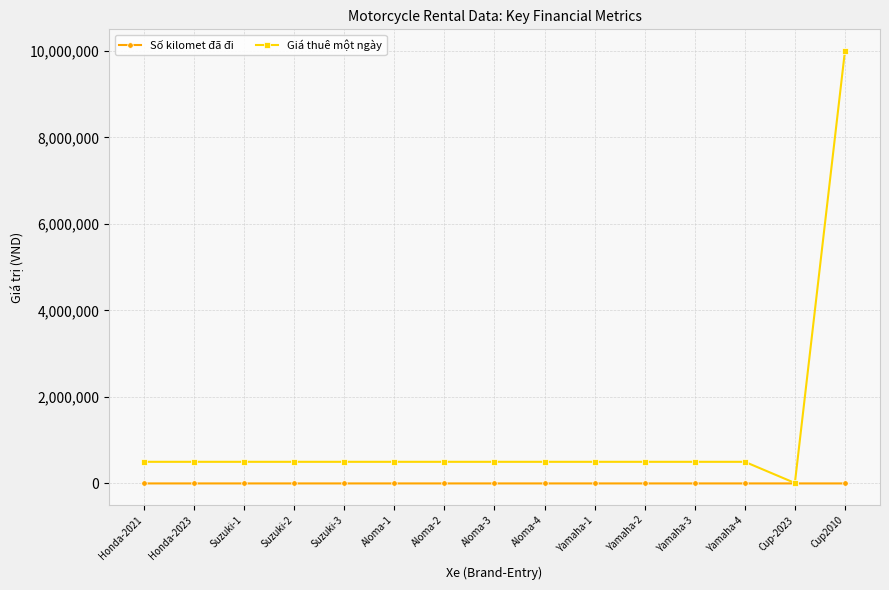

The value of Số kilomet đã đi at Honda-2021 is 160. True or false?

True